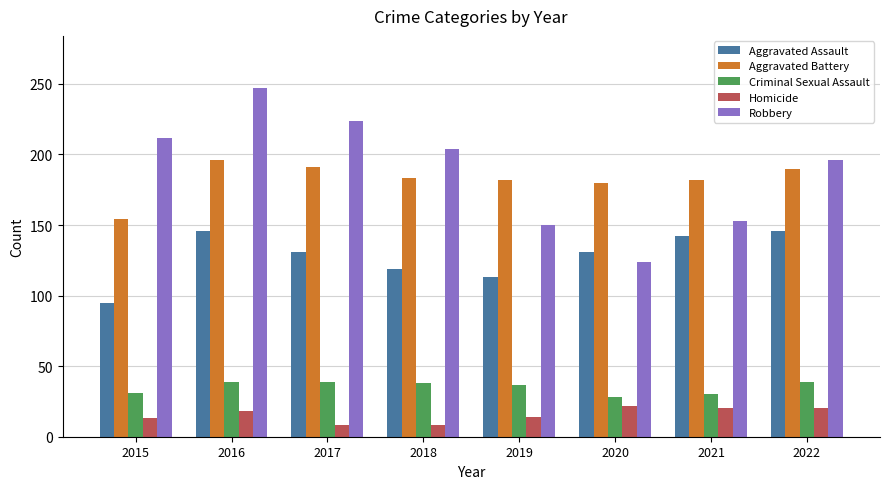

How many bars are there in each group?

5